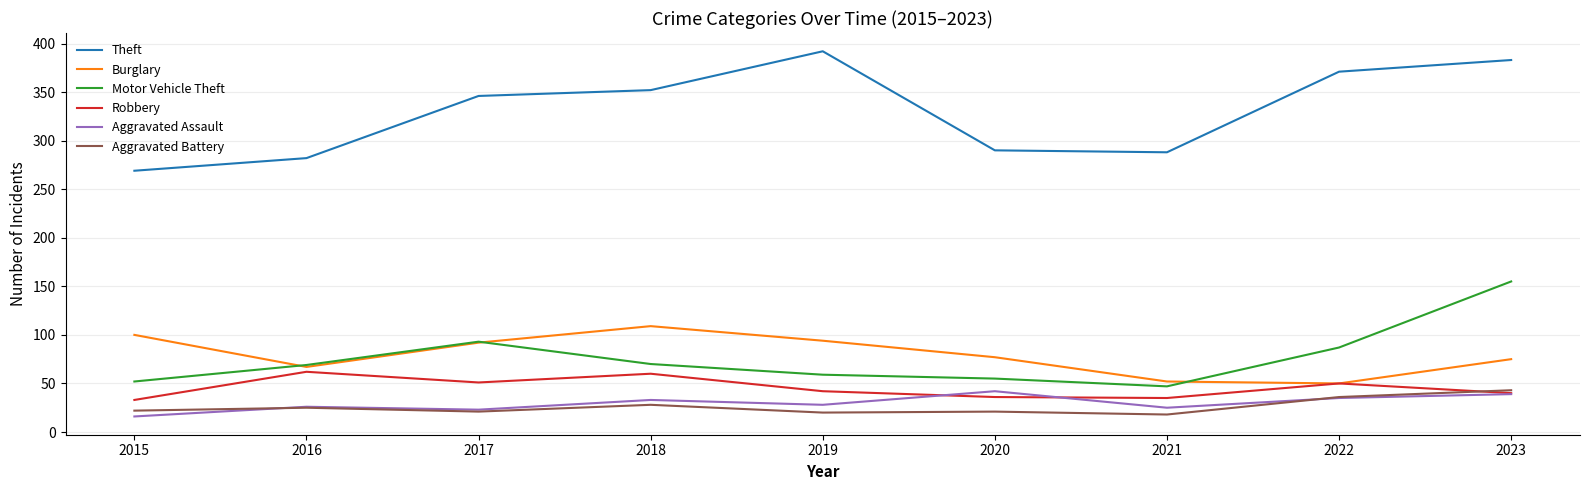

What is the minimum value shown in the chart?

16